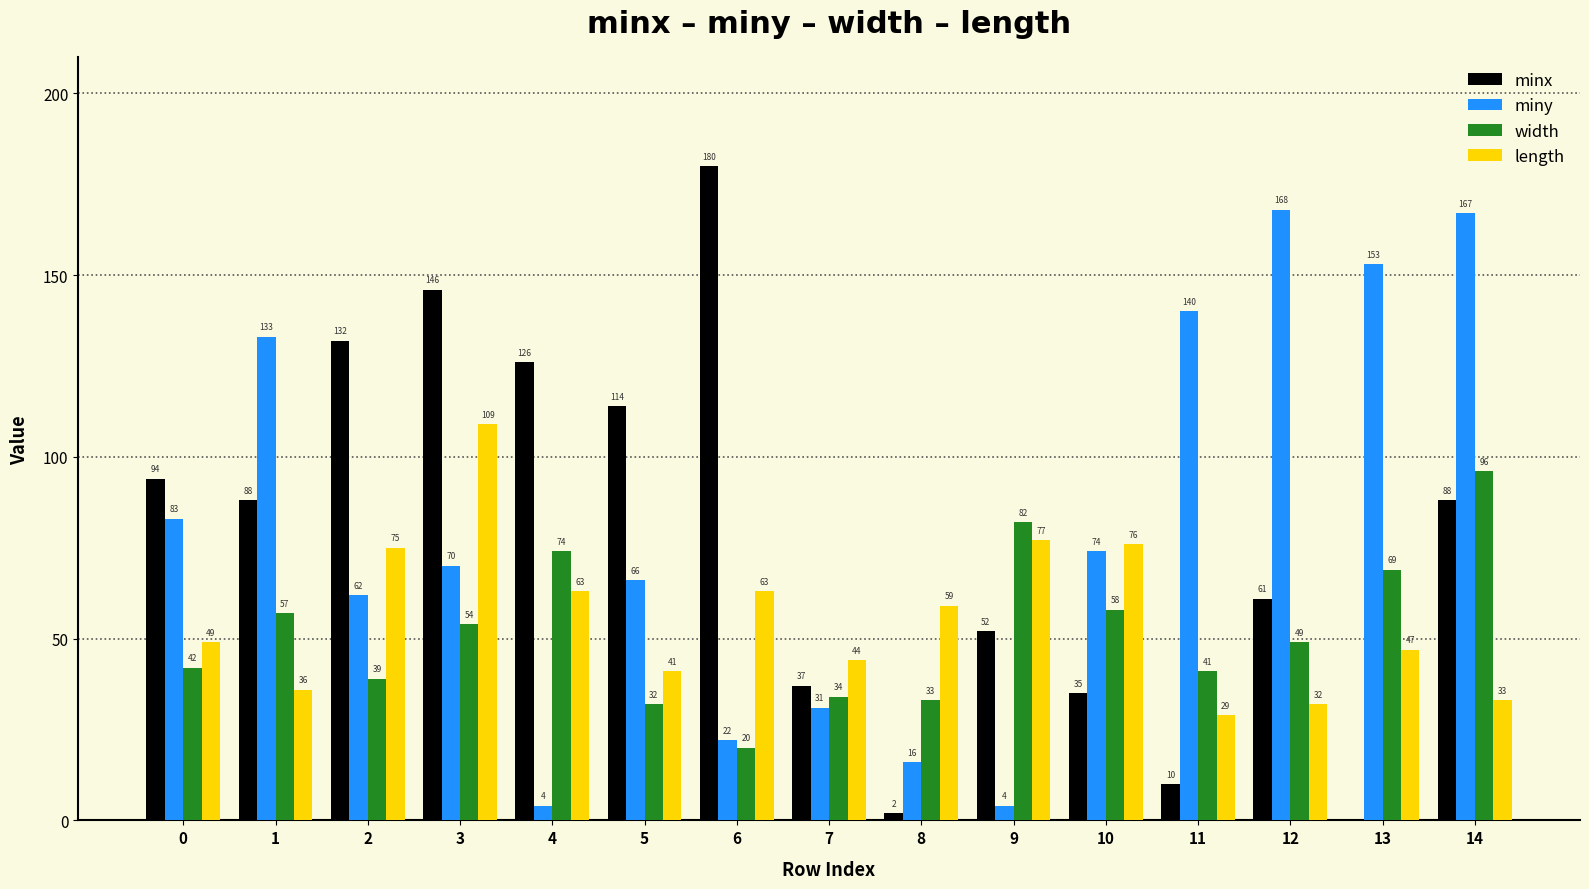

At which label does miny reach its peak?

12